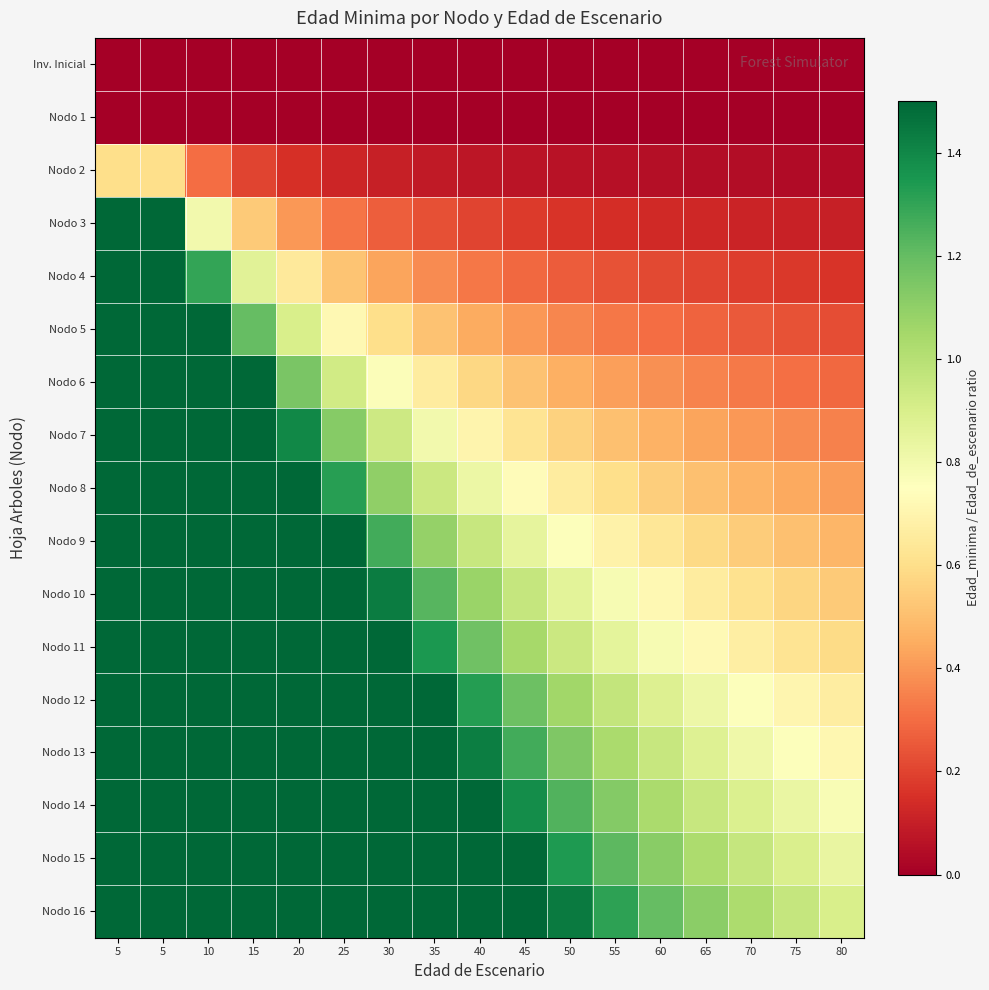

What is the spread (max minus min) of values at 35?

2.1